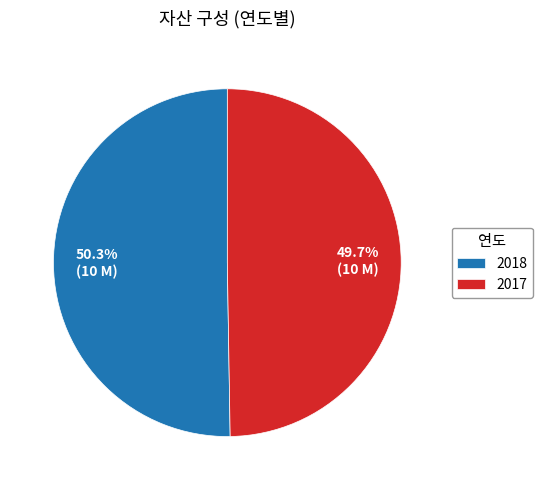

To the nearest percent, what is the average slice percentage?

50%